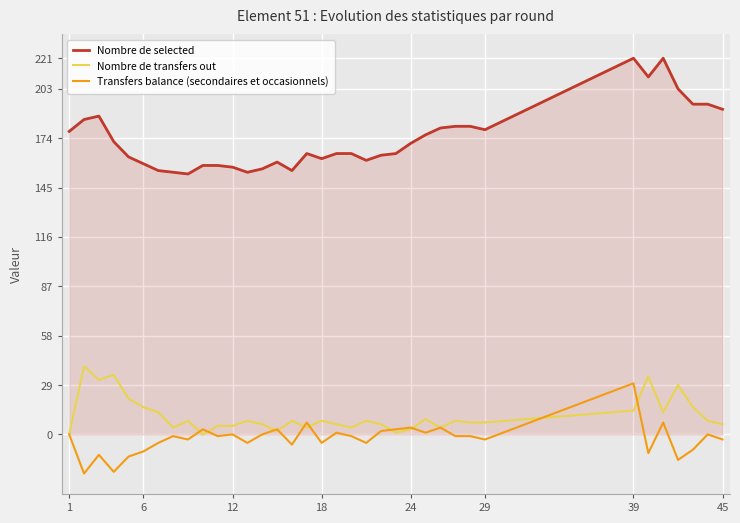

Does the chart display data point markers on the line(s)?

No